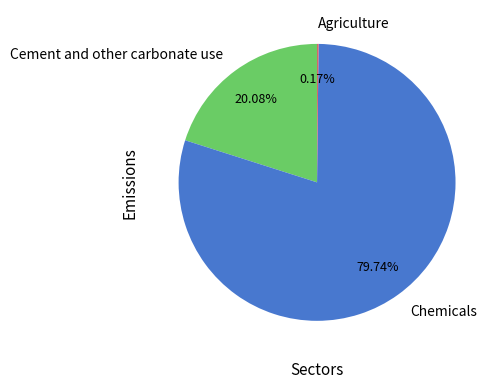

To the nearest percent, what portion does Chemicals represent?

80%